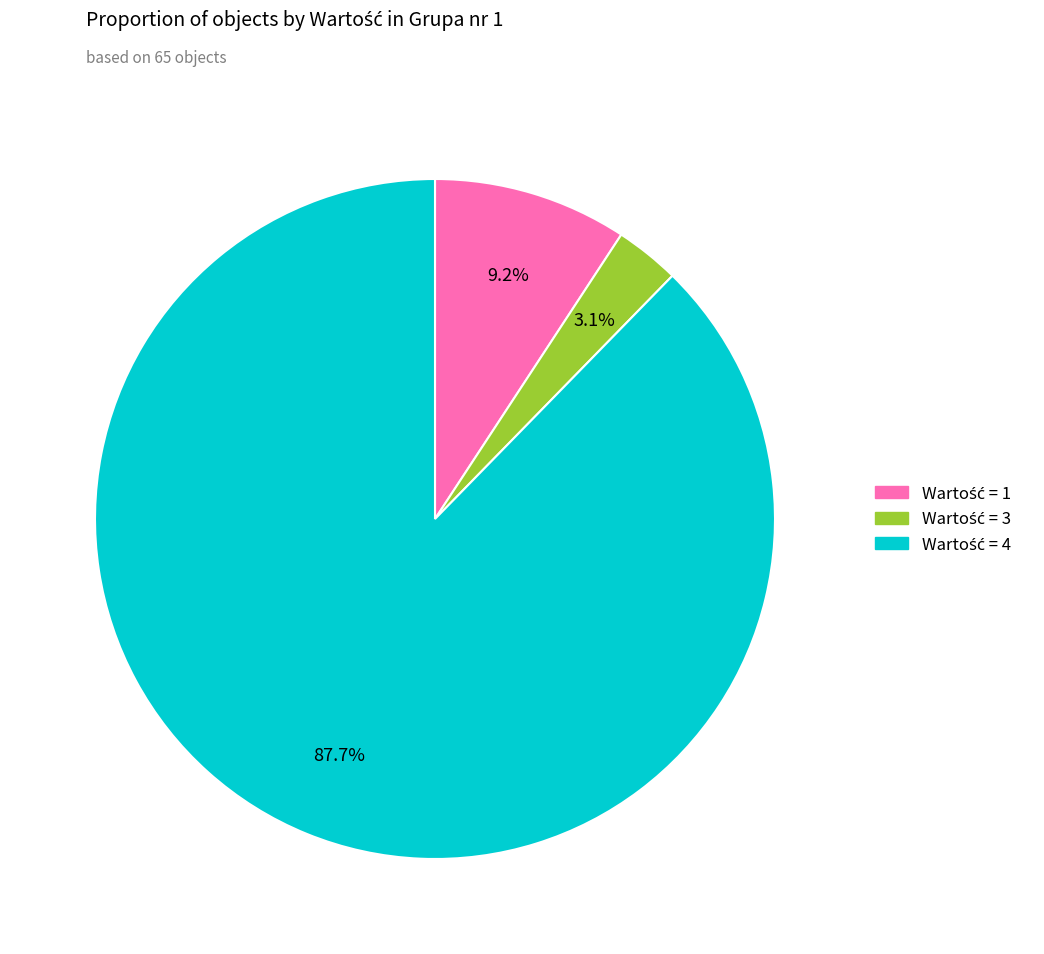

How many slices are in this pie chart?

3